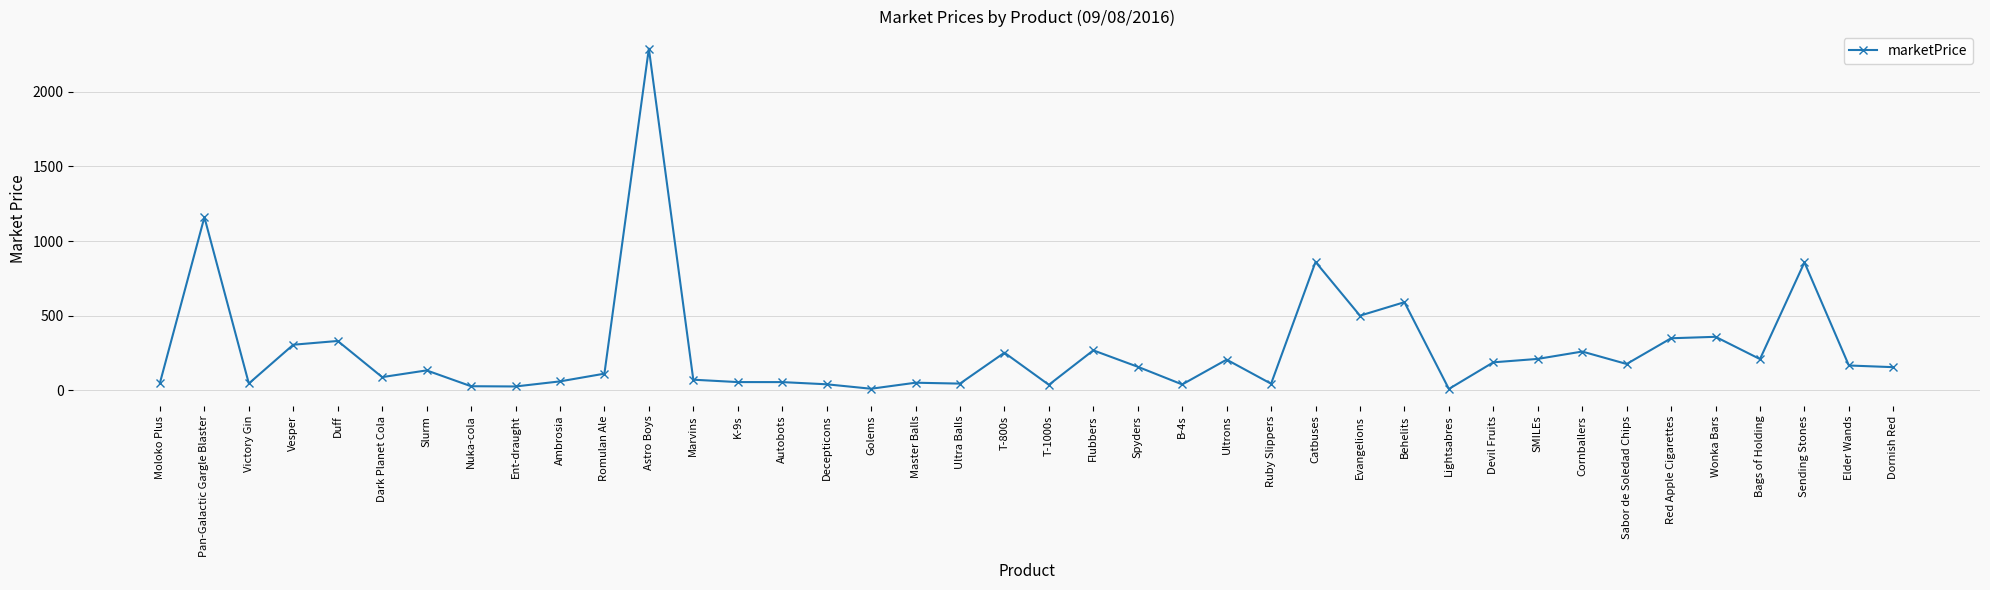

What is the ratio of the value at Ent-draught to the value at Ultrons?

0.1